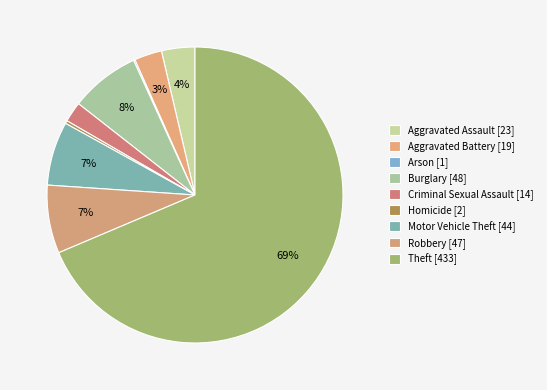

What is the total percentage of Theft and Arson?

68.8%